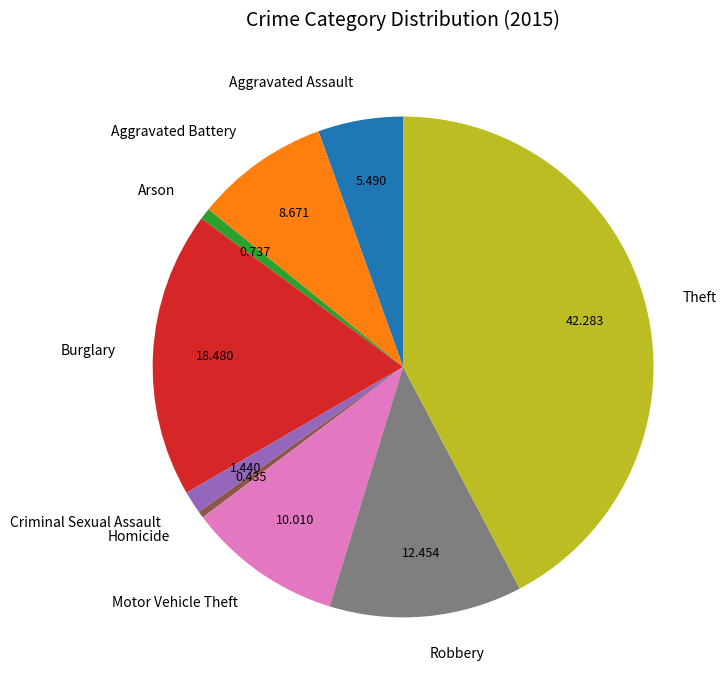

Is there any slice that represents more than half of the pie?

No